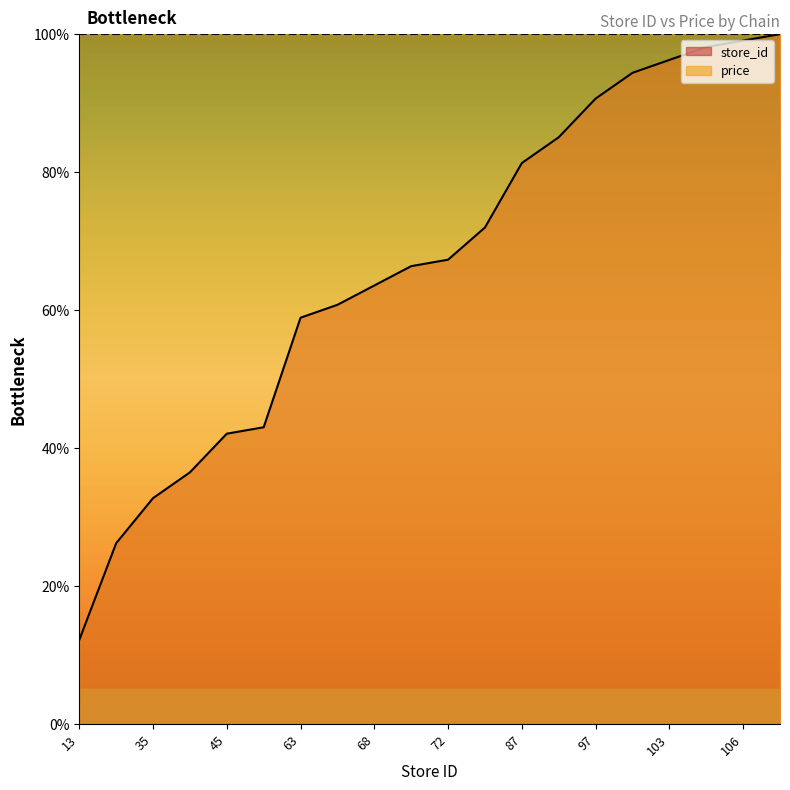

Is it true that the value at 68 is 63.6?

True